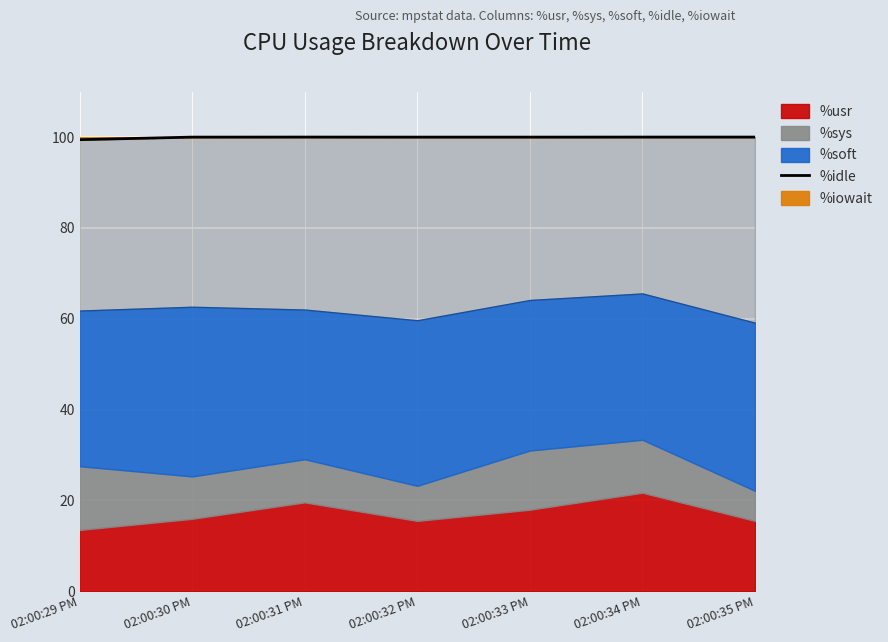

True or false: the data has more than 0 interior local peaks.

True